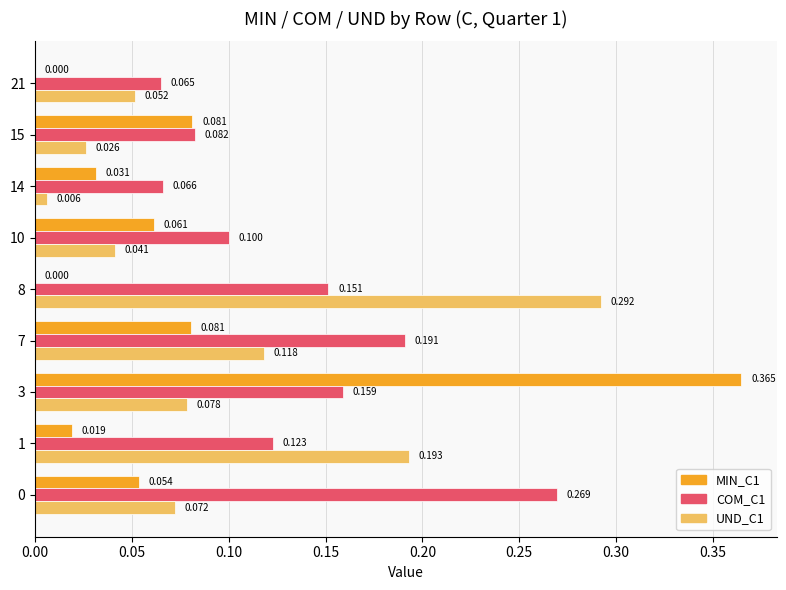

Is the value of MIN_C1 at 15 greater than the value of UND_C1 at 7?

No